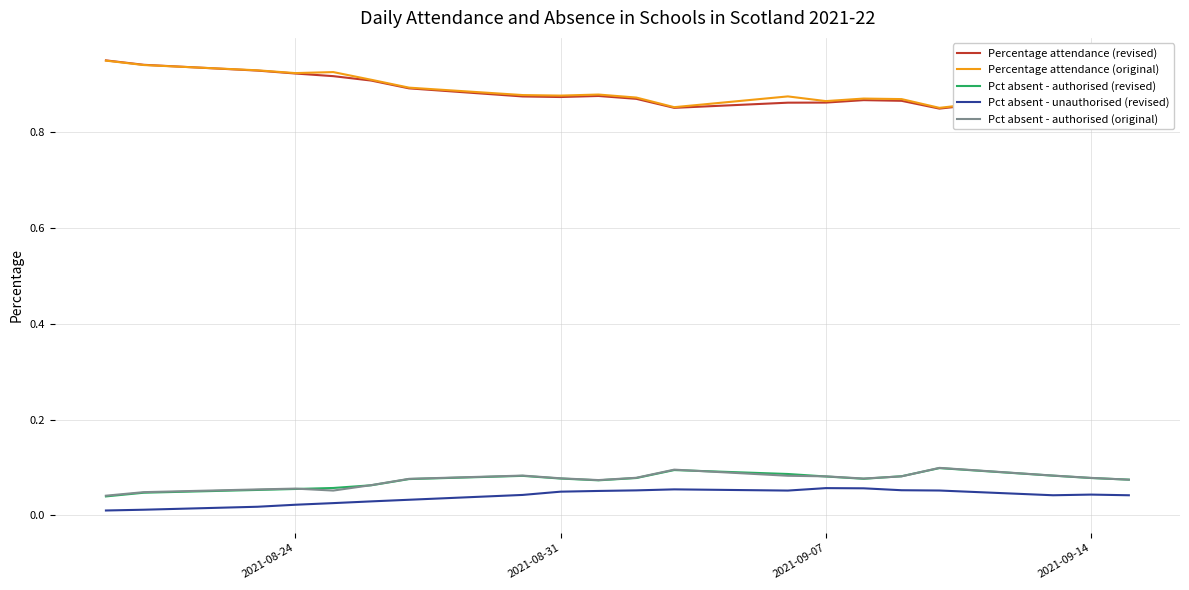

True or false: Pct absent - authorised (revised) and Percentage attendance (revised) cross at least once.

False